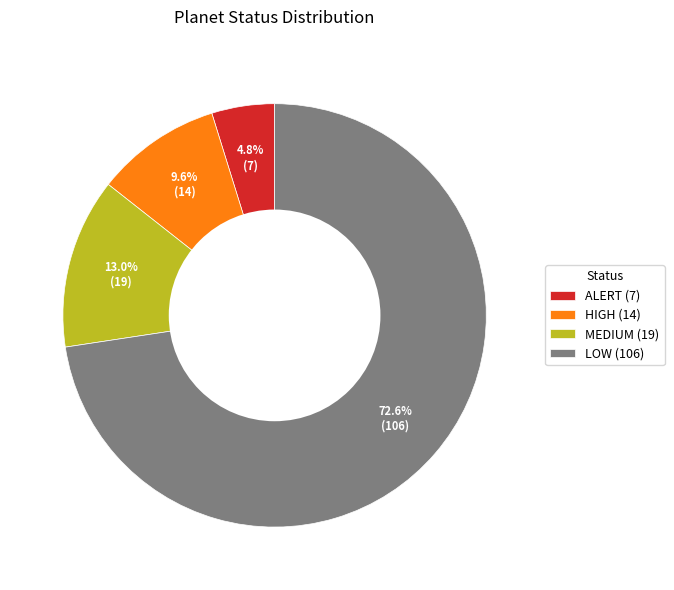

To the nearest percent, what is the average slice percentage?

25%